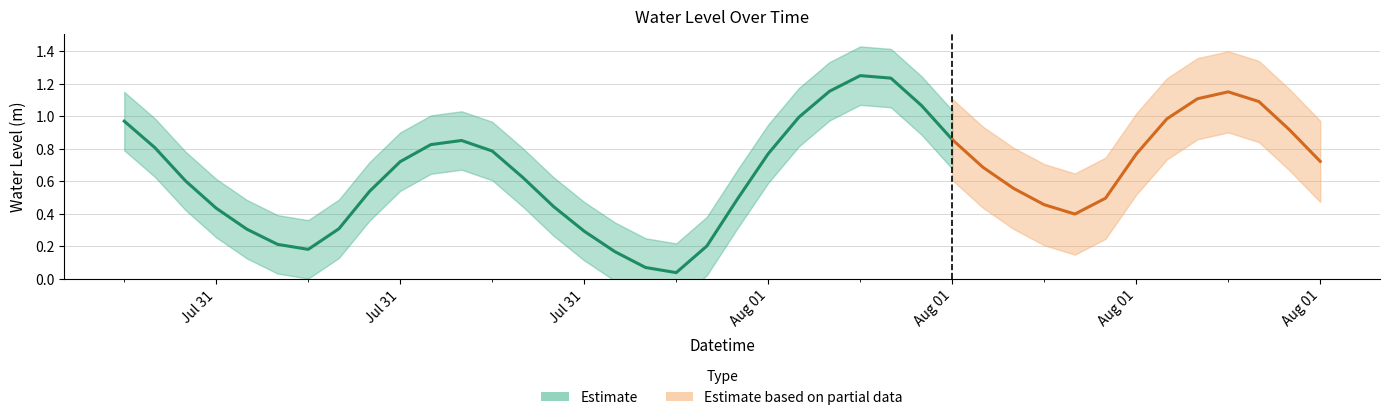

What is the change in value from 32 to 34?

+0.5